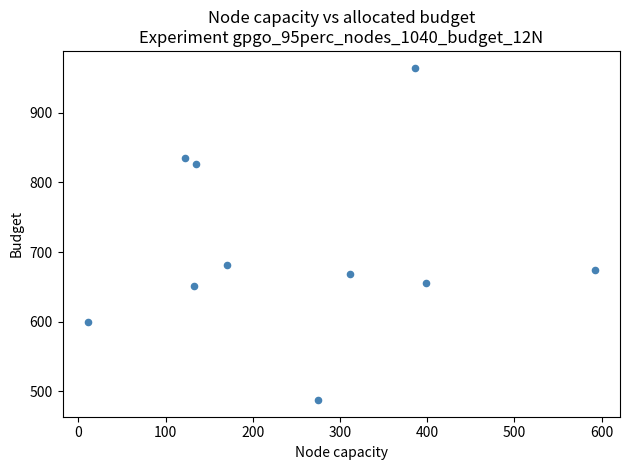

What Y value in the scatter plot is closest to 726?

680.7